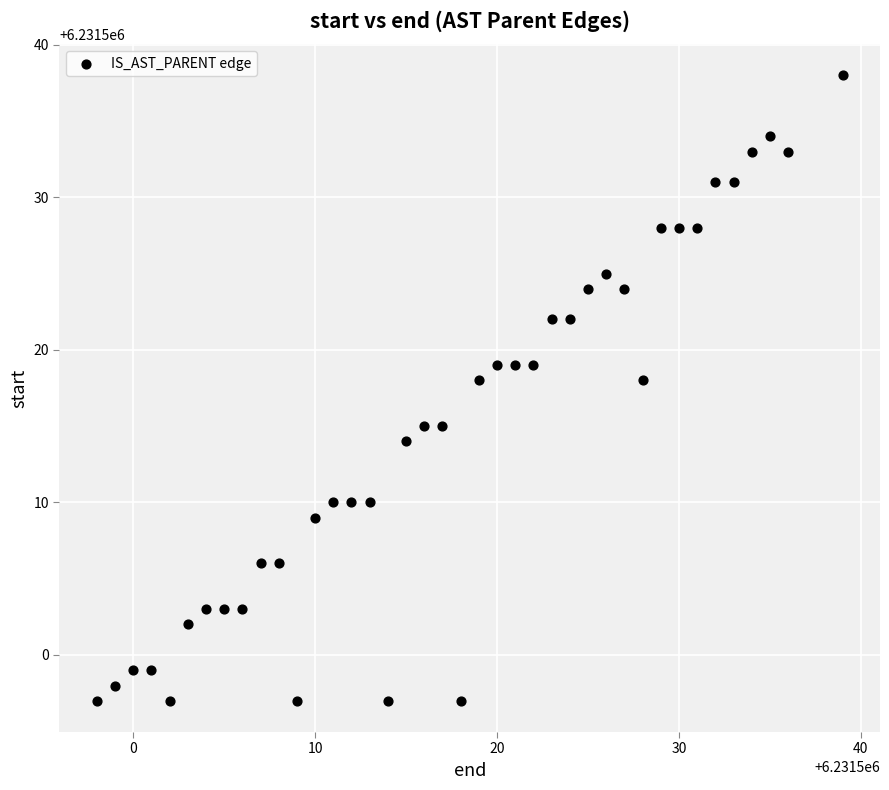

What is the range of Y values (max minus min)?

41